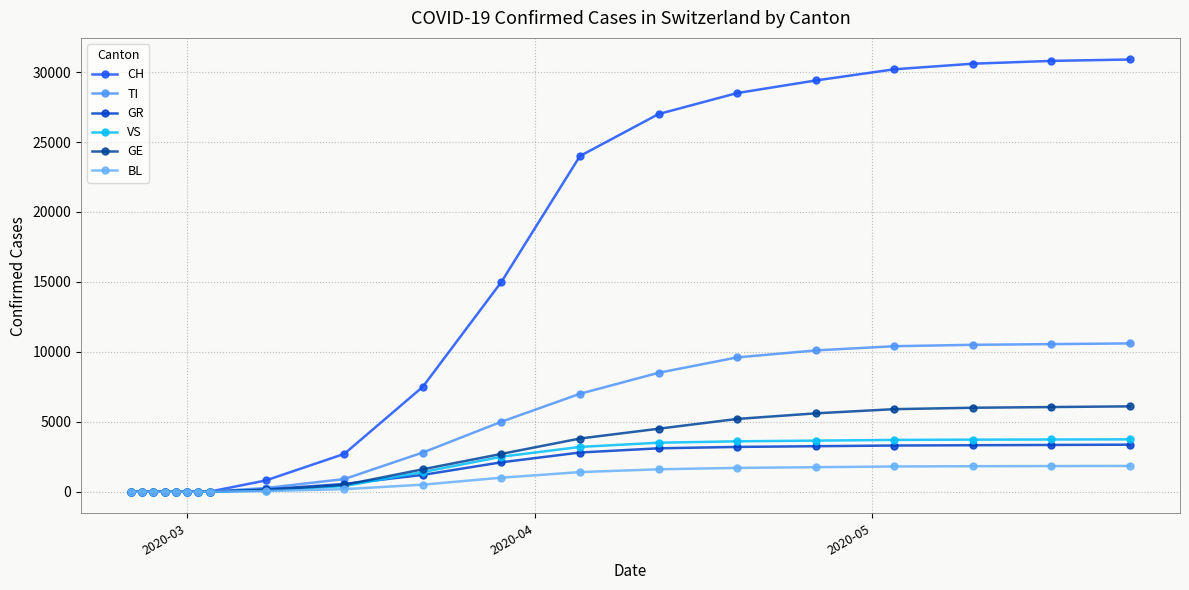

Does the chart have visible grid lines?

Yes